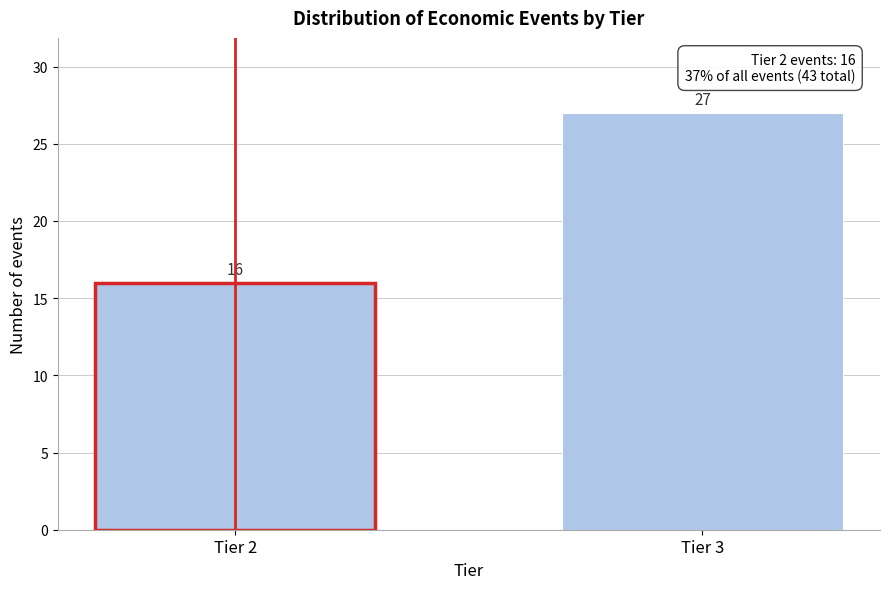

Reading left to right, list all the values displayed in this chart.

16	27